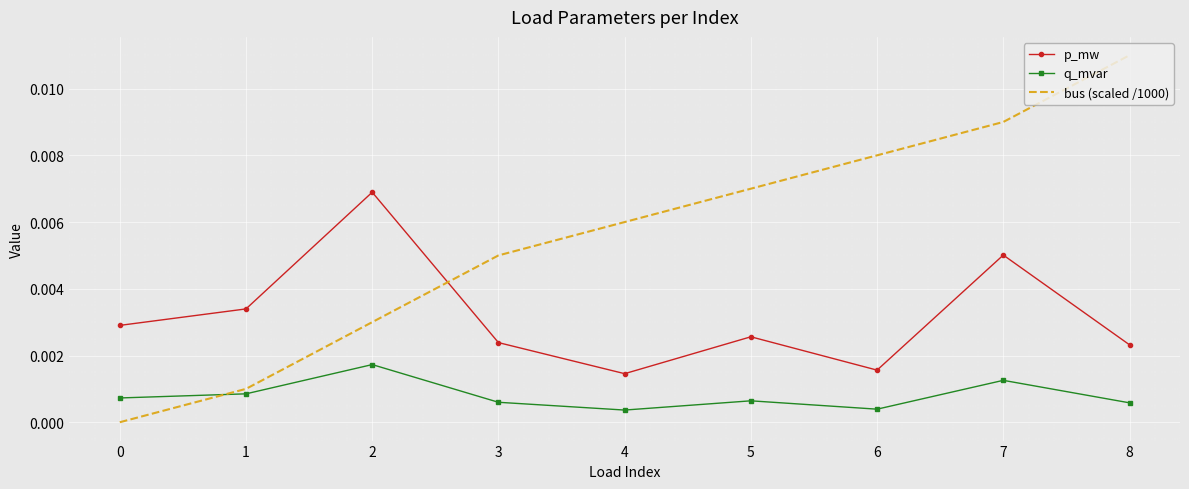

Which series has the largest total across all categories?

bus (scaled /1000)